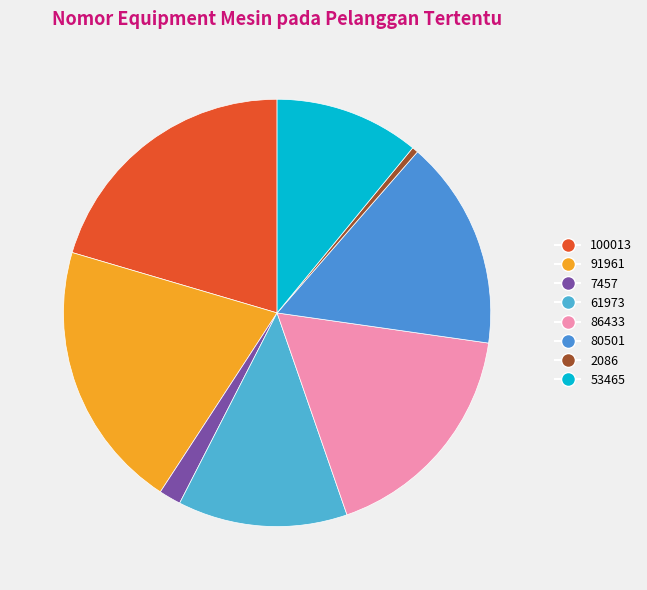

How many segments does this pie chart have?

8